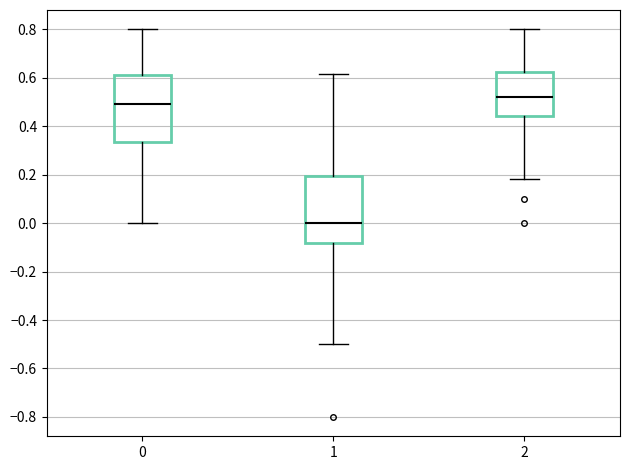

Where does the upper whisker of the box at x = 1 end on the y-axis? The values are not printed on the chart, so give them approximately, as read against the axis.

0.62